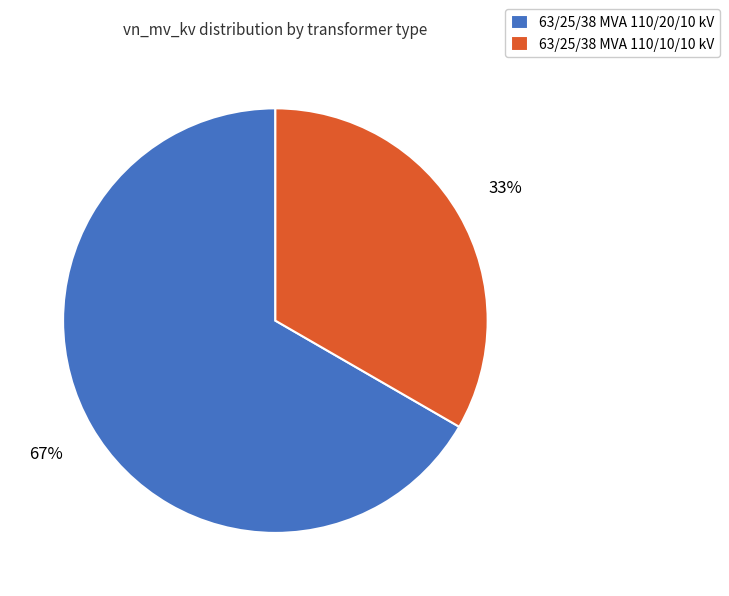

What is the ratio of the value at 63/25/38 MVA 110/10/10 kV to the value at 63/25/38 MVA 110/20/10 kV?

0.5